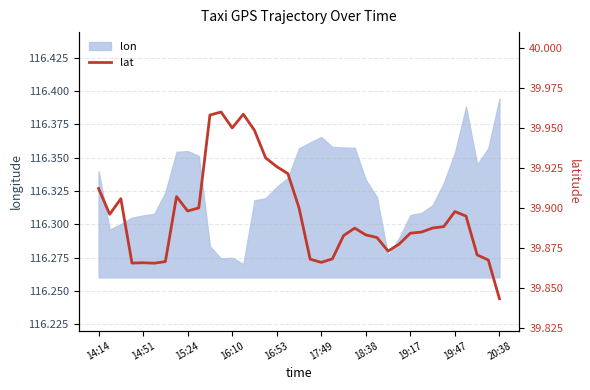

What is the ratio of the value at 33 to the value at 25?

1.0